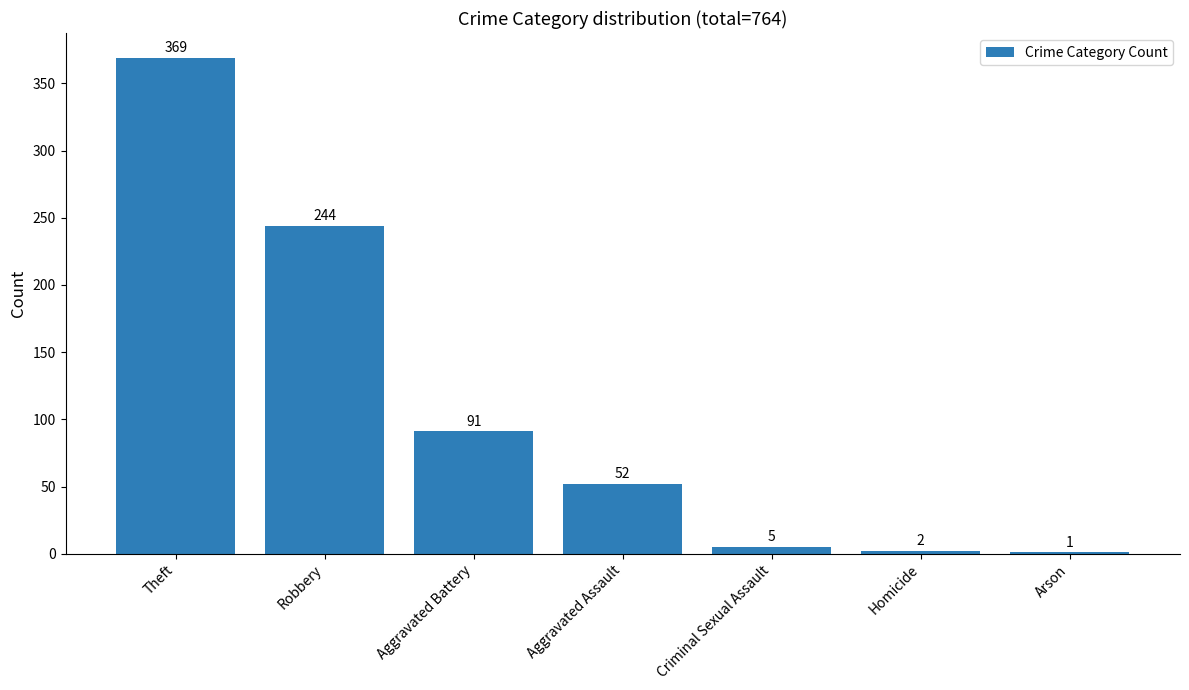

True or false: the data shows 244 at Theft.

False